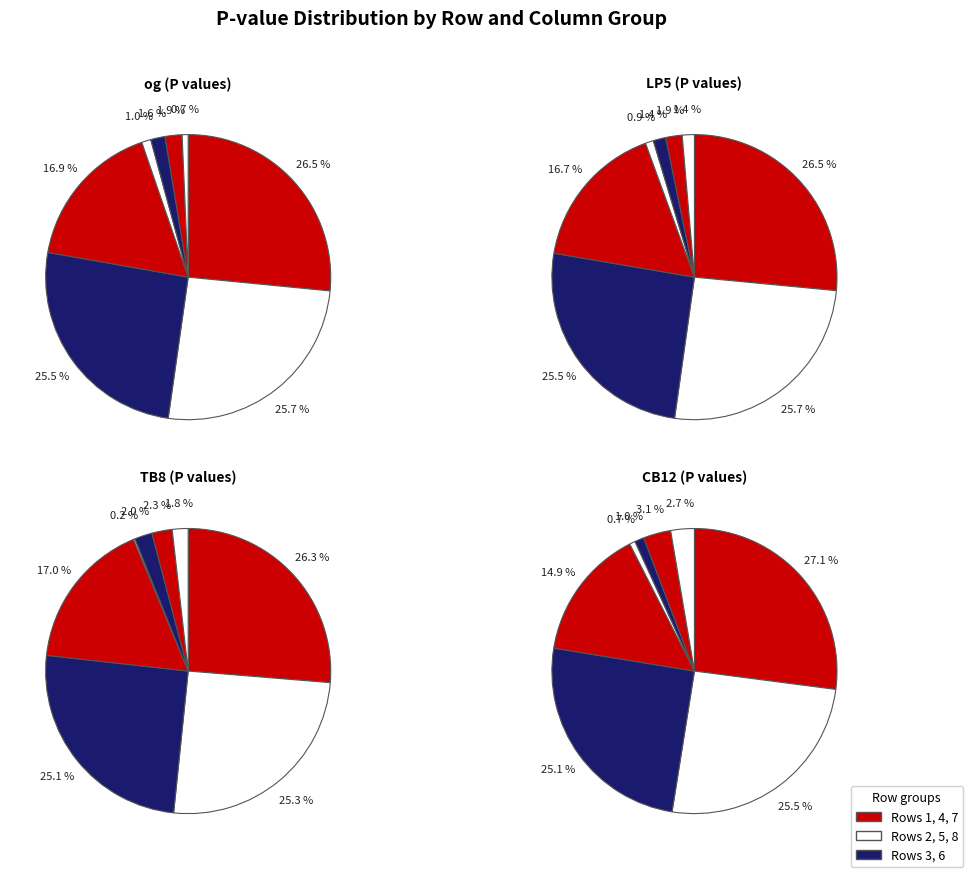

True or false: 4 accounts for 12% of the total.

False